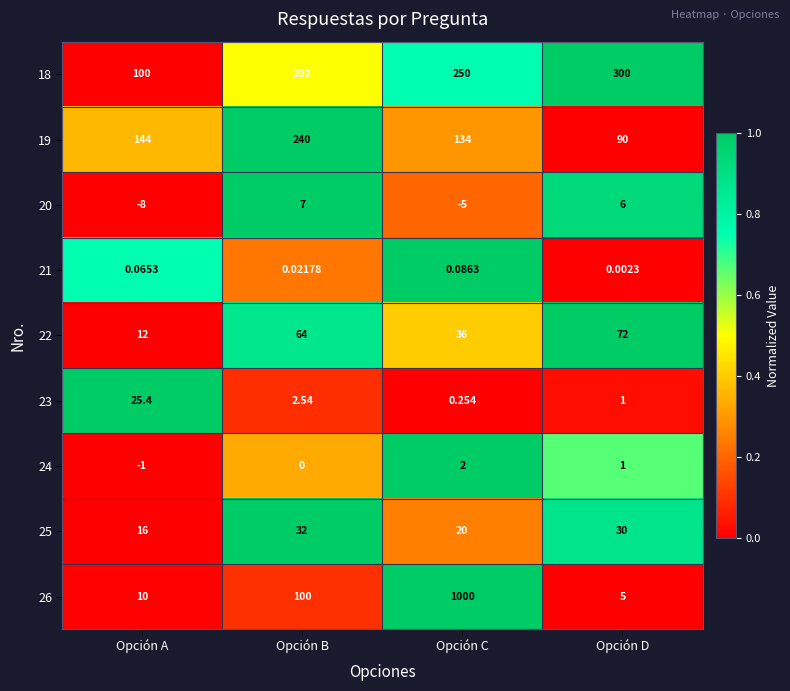

Rank the series by their maximum value, from highest to lowest.

26, 18, 19, 22, 25, 23, 20, 24, 21